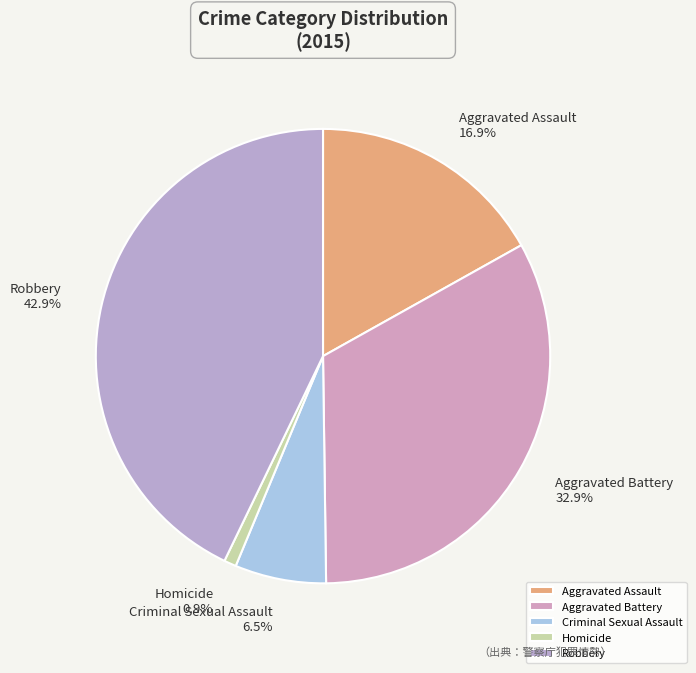

To the nearest percent, what portion does Aggravated Battery represent?

33%